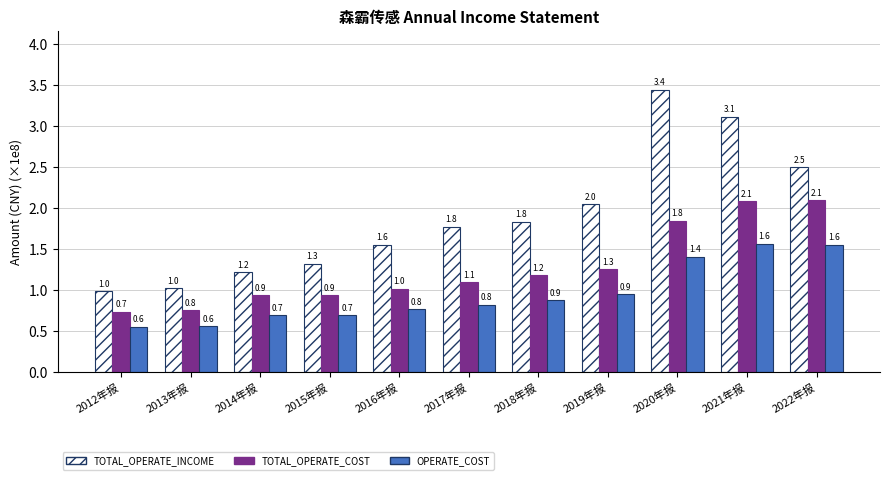

What is the difference between the maximum and minimum values in the TOTAL_OPERATE_INCOME series?

2.5